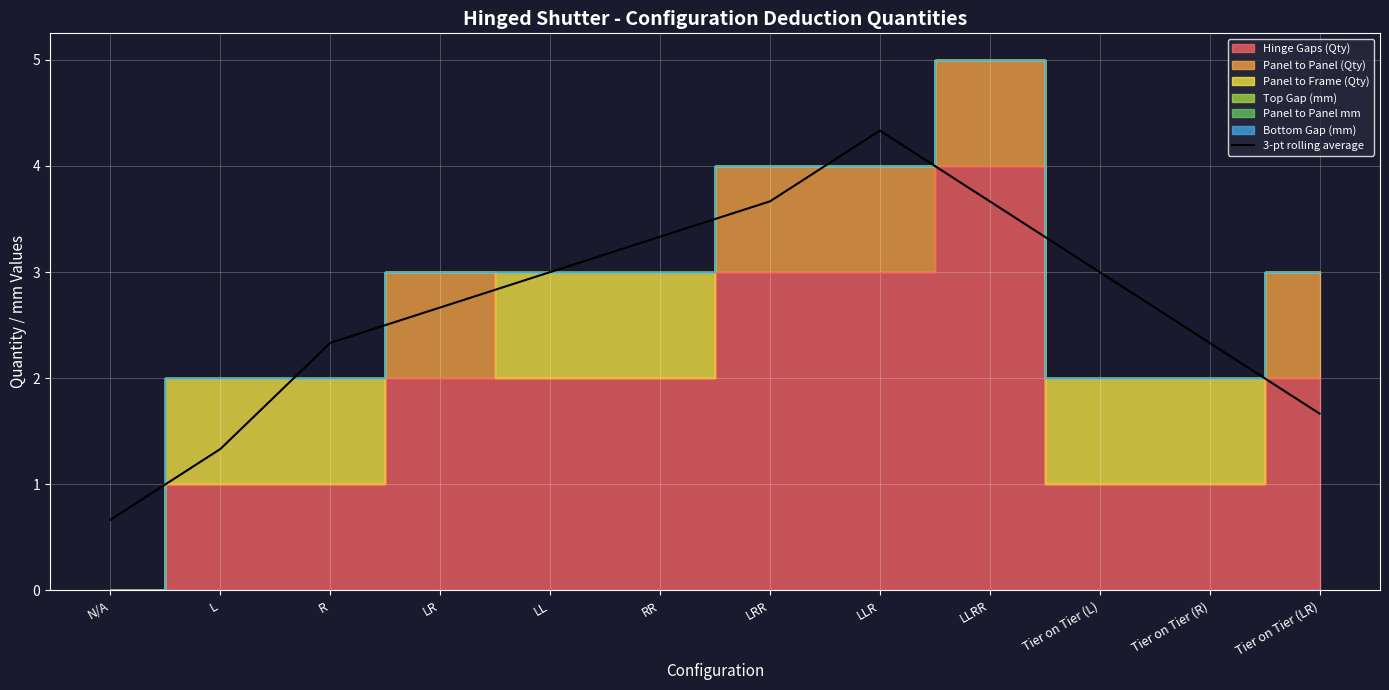

What is the average value?

2.7